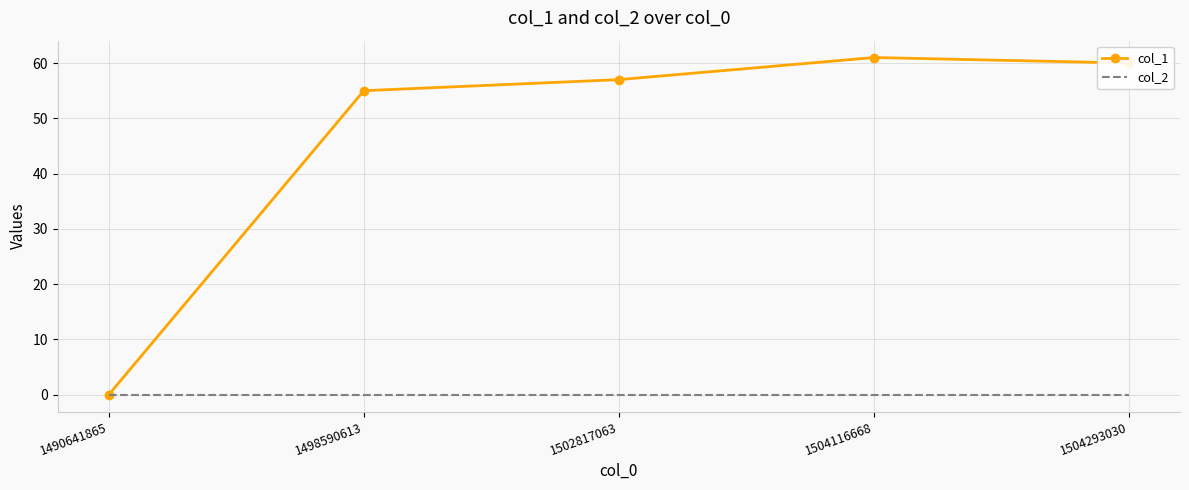

Rank the series by their maximum value, from lowest to highest.

col_2, col_1